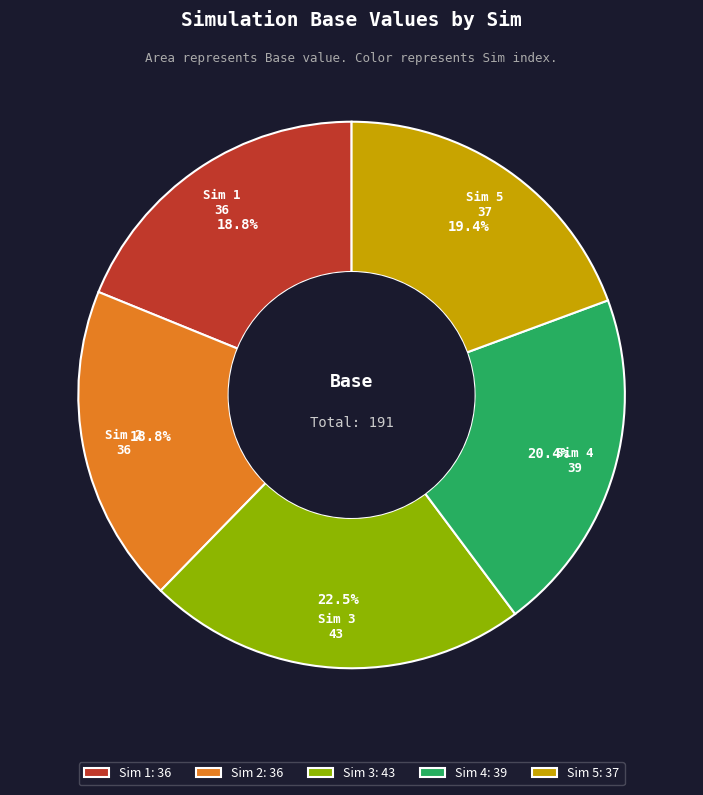

Is there any slice that represents more than half of the pie?

No